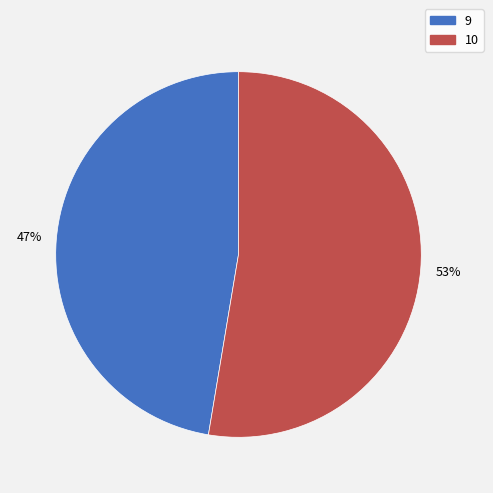

To the nearest percent, what percentage of the pie is 10?

53%